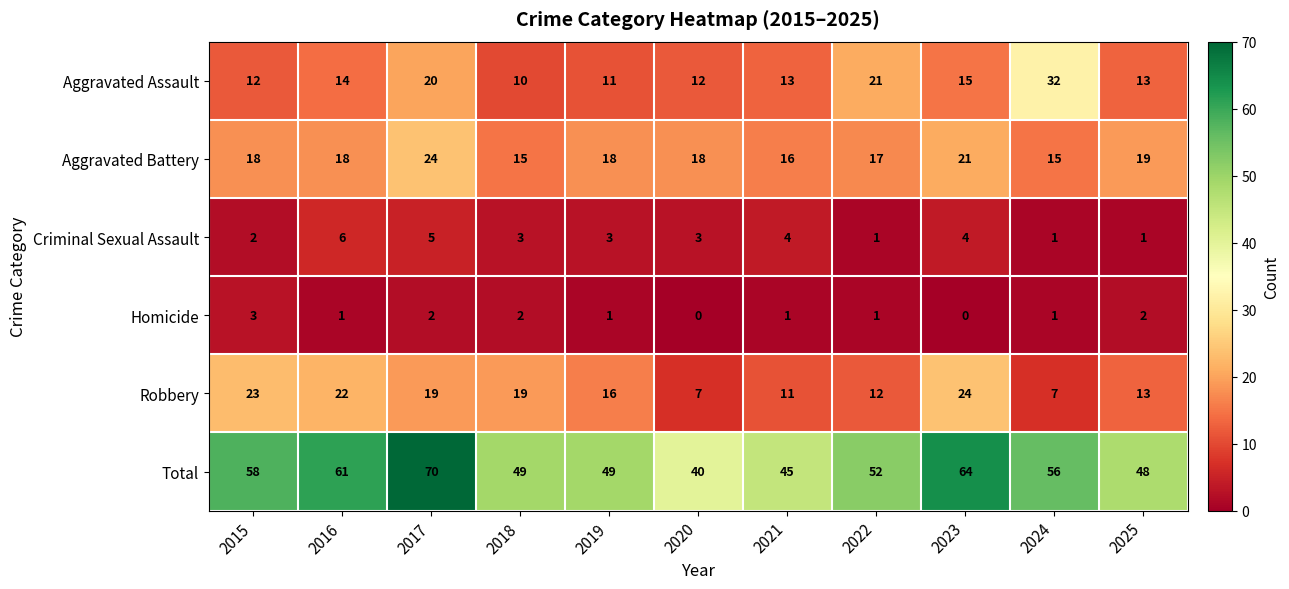

Rank the series at 2016 from highest to lowest value.

Total, Robbery, Aggravated Battery, Aggravated Assault, Criminal Sexual Assault, Homicide